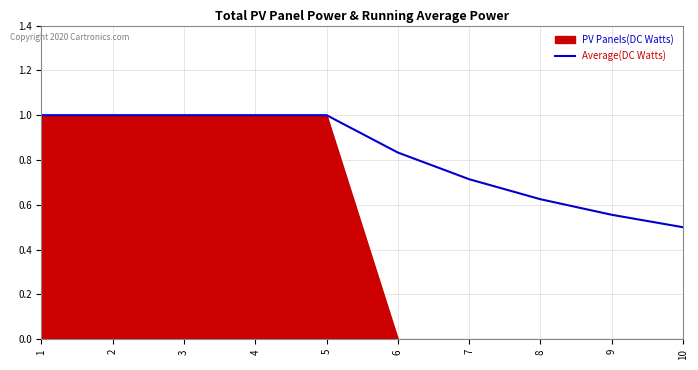

Is the value of PV Panels(DC Watts) at 3 greater than the value of Average(DC Watts) at 7?

Yes